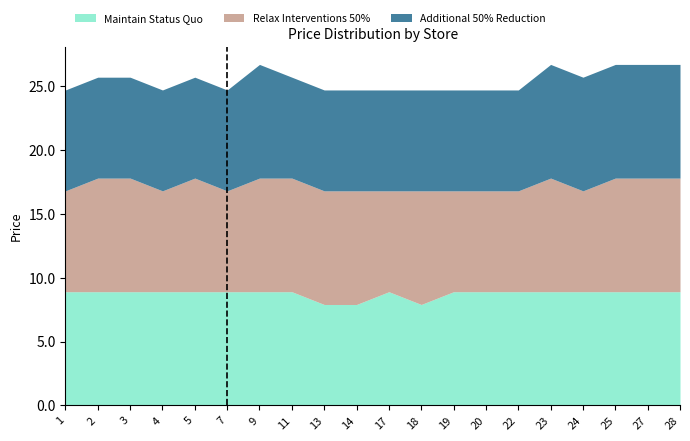

Does the chart have visible grid lines?

No